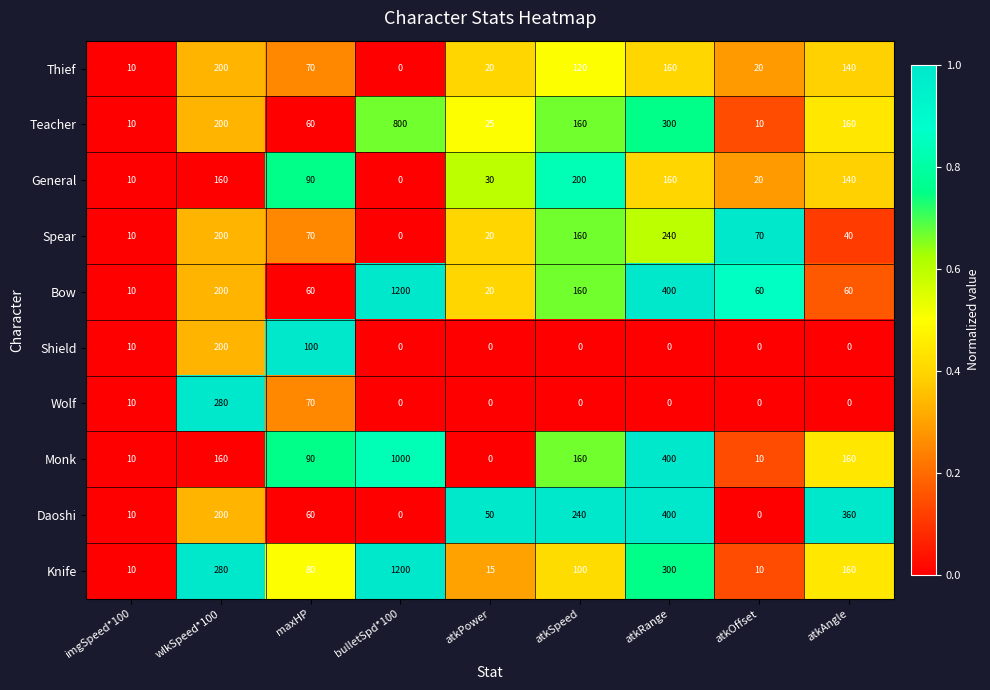

Is it true that Monk equals 400 at atkRange?

True